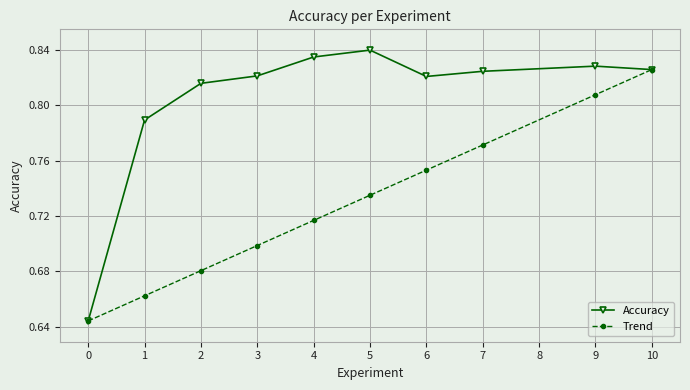

Does the chart have visible grid lines?

Yes